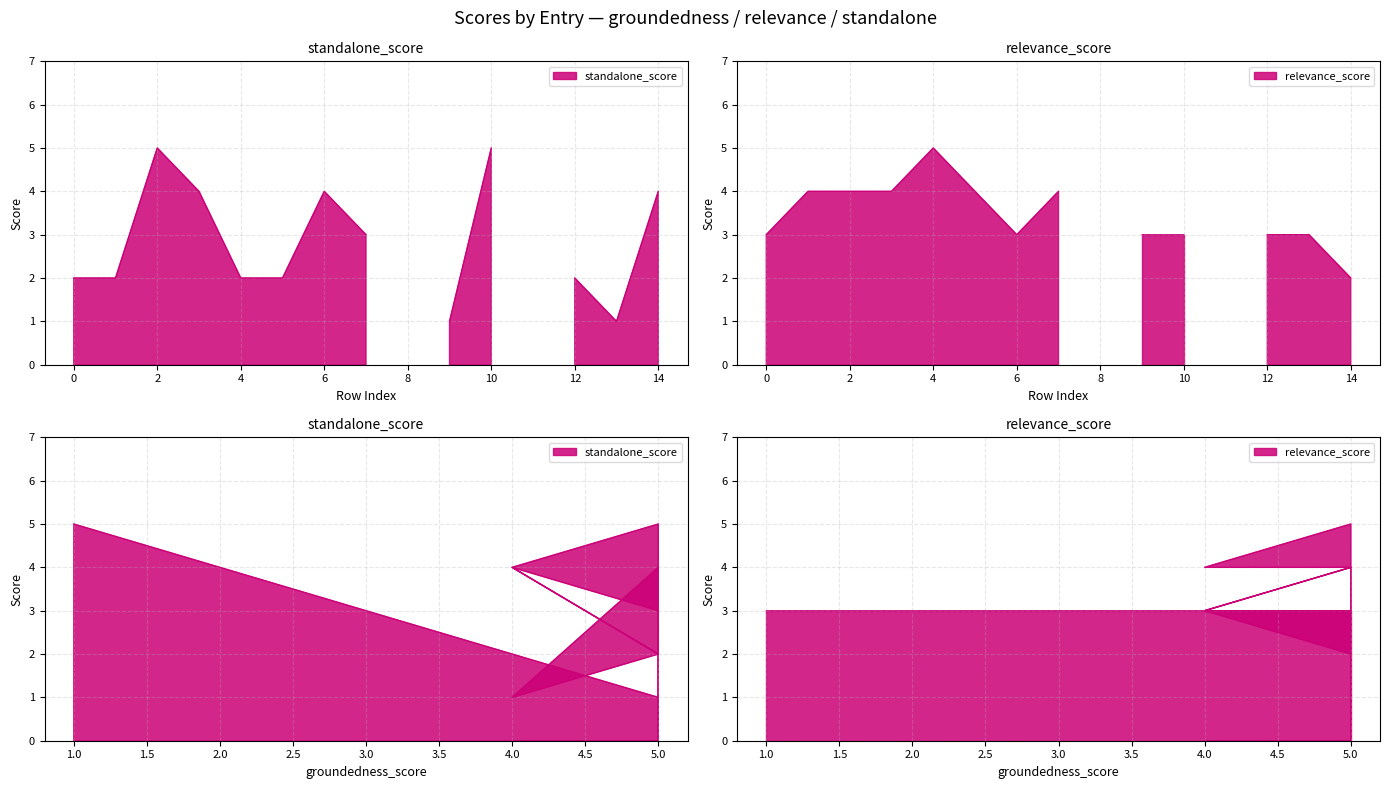

At which label is the value closest to 3?

3